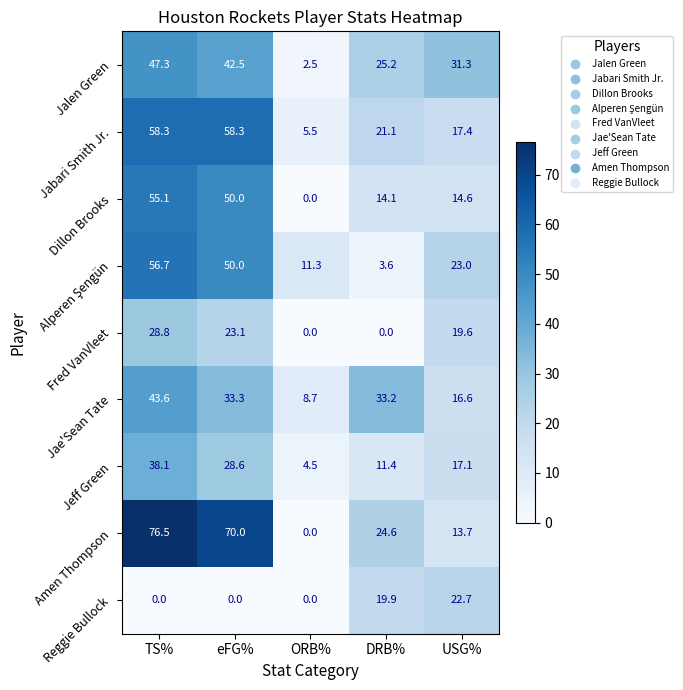

Is it true that Reggie Bullock equals 0.0 at TS%?

True